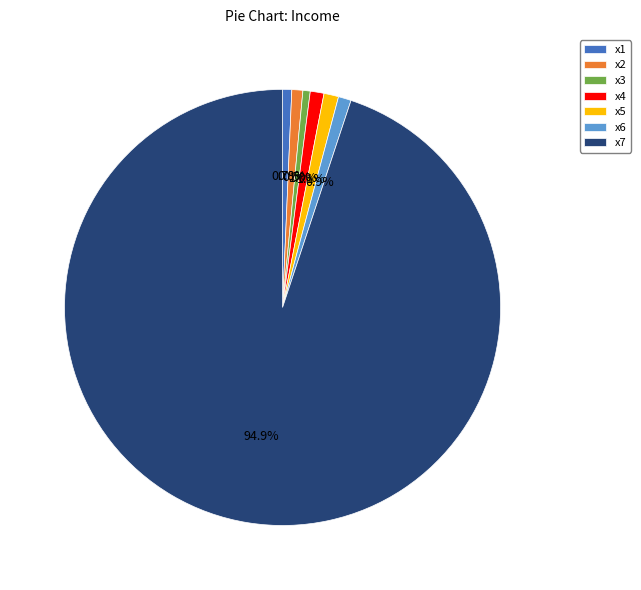

Is it true that x6 is 11% of the pie?

False